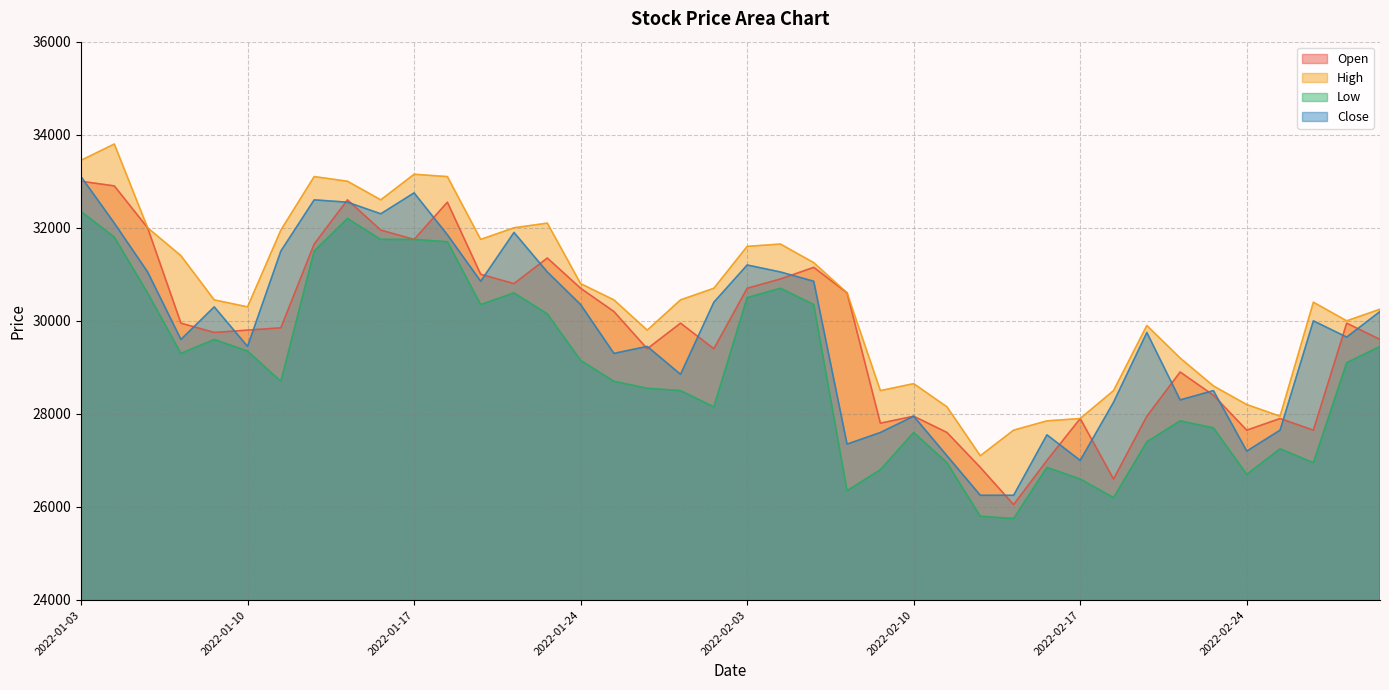

What is the difference between the maximum and minimum values in the Low series?

6600